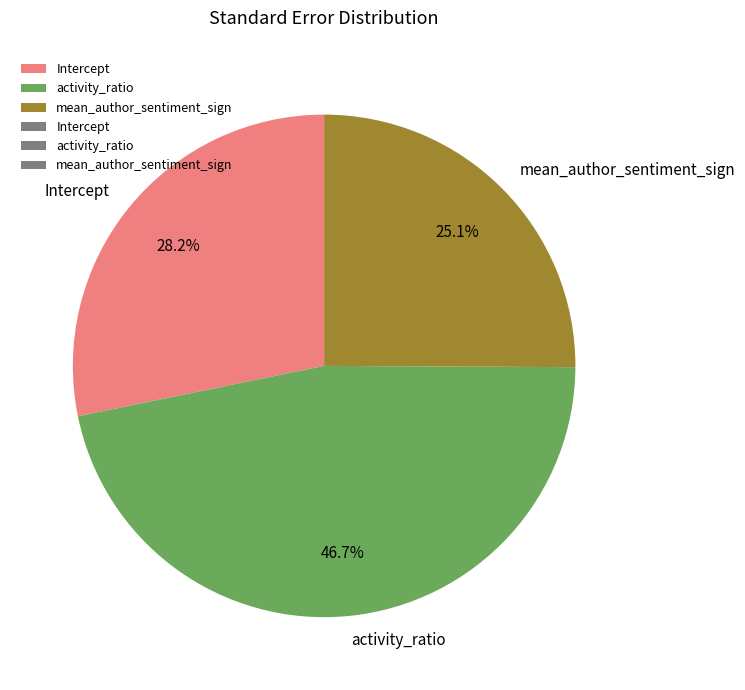

Is there any slice that represents more than half of the pie?

No